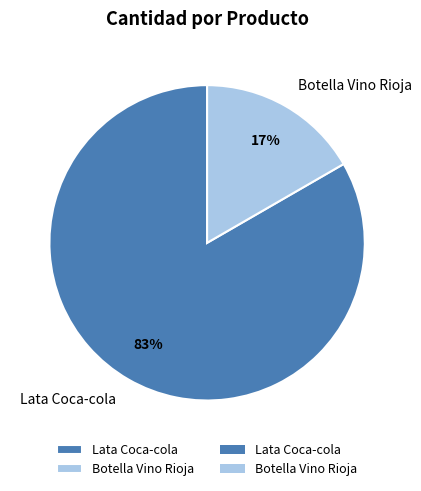

Between Botella Vino Rioja and Lata Coca-cola, which is larger?

Lata Coca-cola